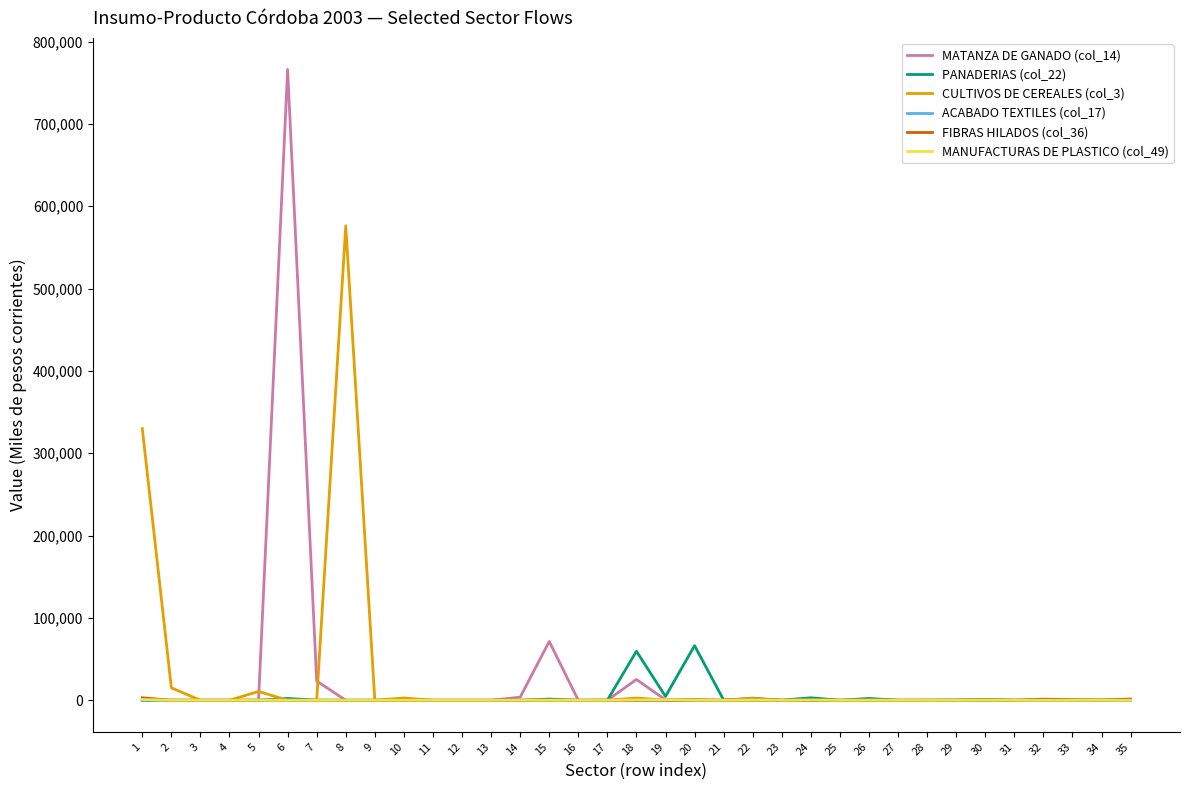

How many categories are shown in the chart?

35